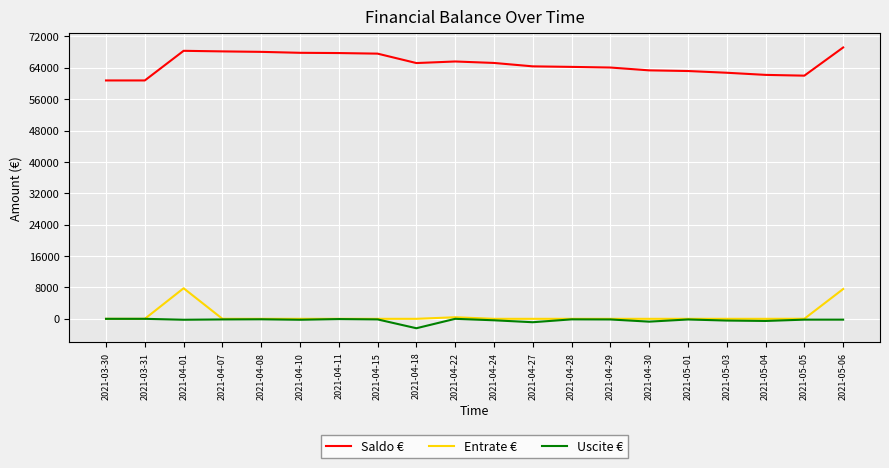

The value of Uscite € at 2021-05-05 is -209. True or false?

True